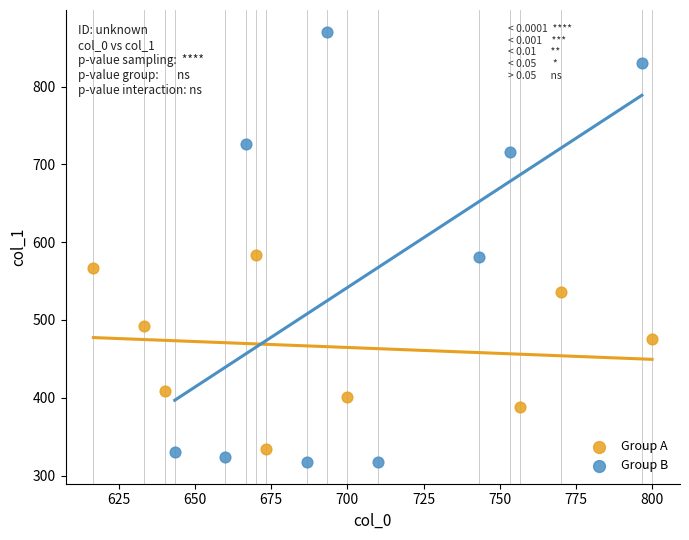

What are all the series names shown in the legend?

Group A, Group B